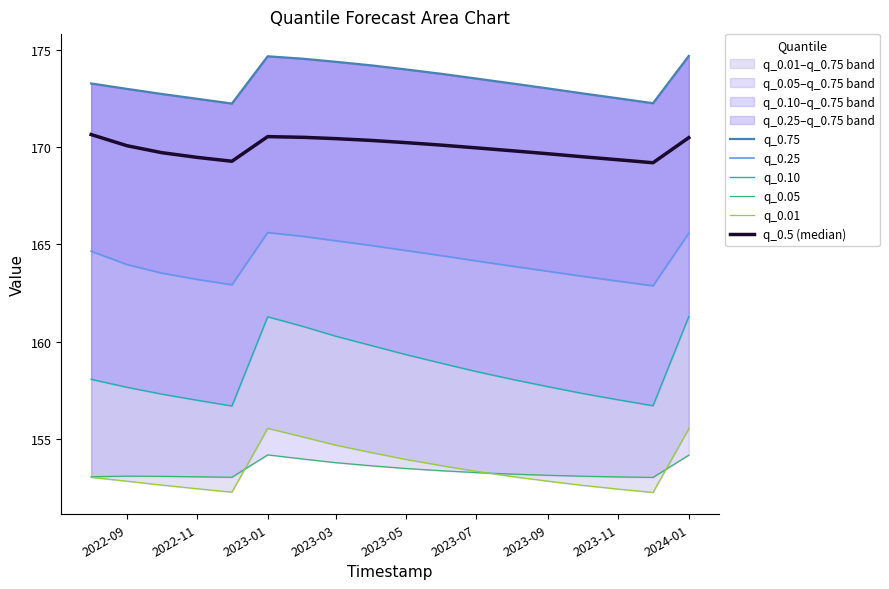

Reading left to right, list all the values displayed in this chart.

q_0.75: 173.3	173.0	172.7	172.5	172.2	174.7	174.5	174.4	174.2	174.0	173.8	173.5	173.3	173.0	172.8	172.5	172.2	174.7
q_0.25: 164.7	164.0	163.5	163.2	162.9	165.6	165.4	165.2	164.9	164.7	164.4	164.2	163.9	163.6	163.4	163.1	162.9	165.6
q_0.10: 158.1	157.7	157.3	157.0	156.7	161.3	160.8	160.3	159.8	159.3	158.9	158.5	158.1	157.7	157.4	157.0	156.7	161.3
q_0.05: 153.1	153.1	153.1	153.1	153.1	154.2	154.0	153.8	153.6	153.5	153.4	153.3	153.2	153.2	153.1	153.1	153.1	154.2
q_0.01: 153.1	152.9	152.7	152.5	152.3	155.6	155.1	154.7	154.3	154.0	153.7	153.4	153.1	152.9	152.6	152.5	152.3	155.6
q_0.5 (median): 170.6	170.1	169.7	169.5	169.3	170.5	170.5	170.4	170.3	170.2	170.1	170.0	169.8	169.7	169.5	169.3	169.2	170.5